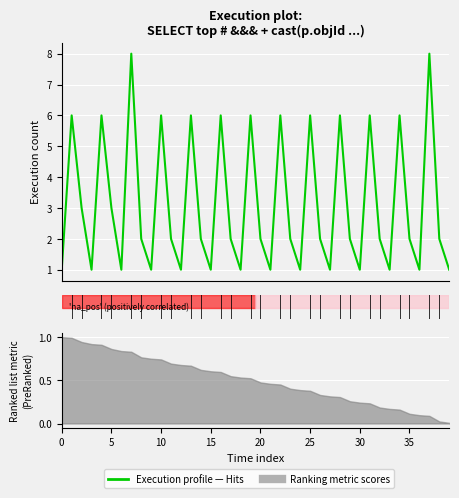

True or false: the data shows 6 at 31.

True